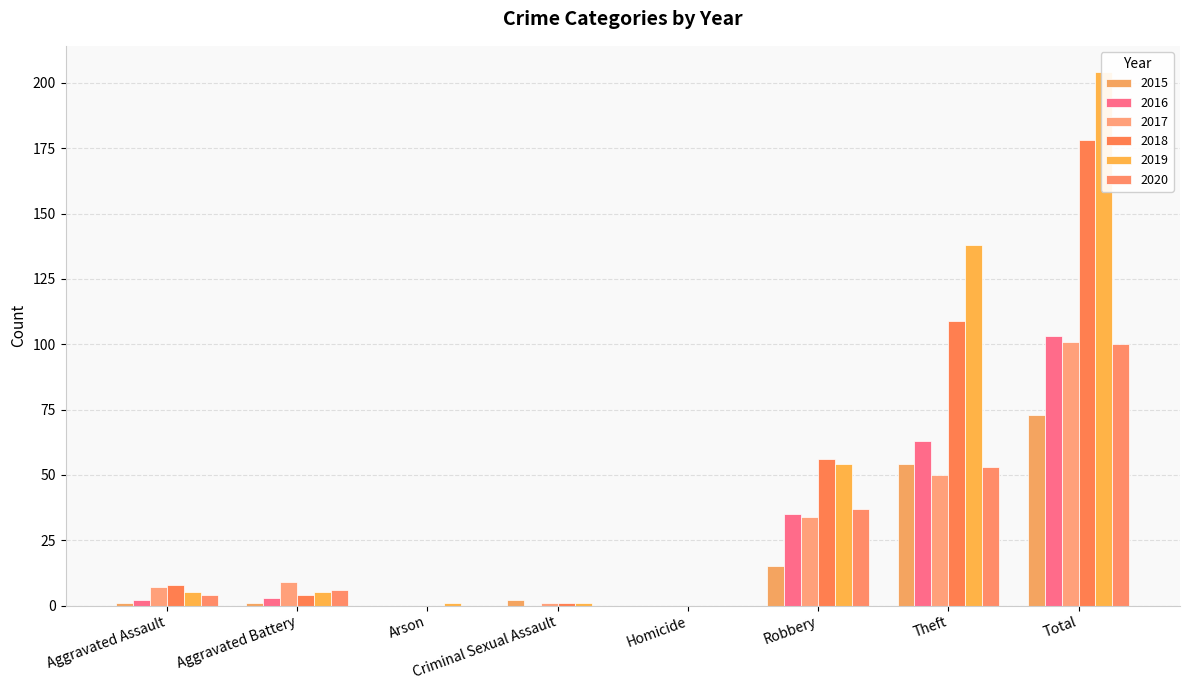

The value of 2019 at Criminal Sexual Assault is 0. True or false?

False